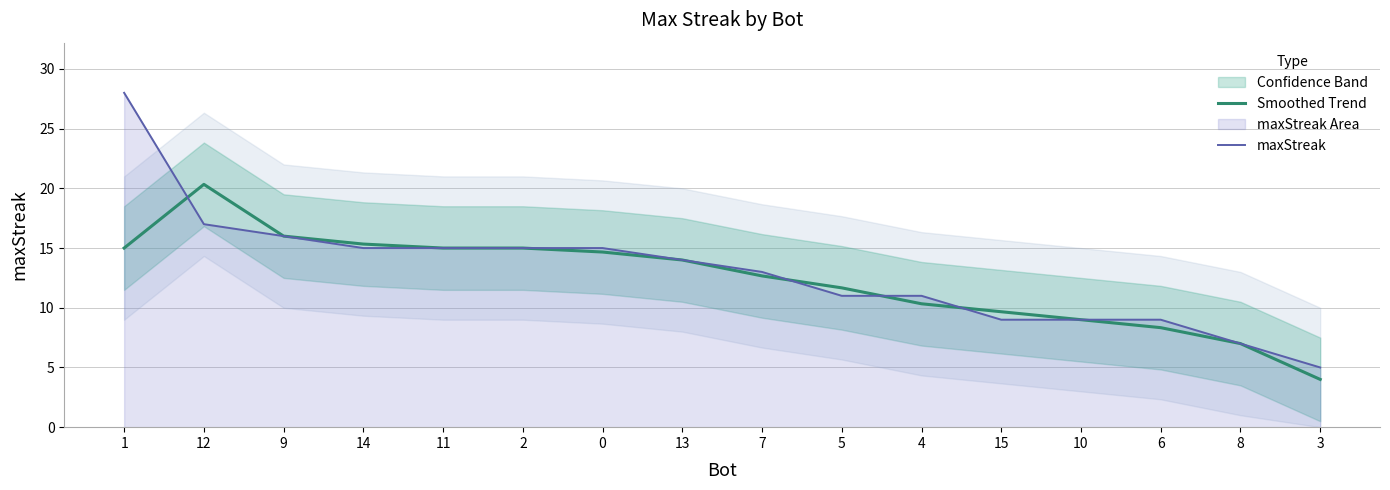

True or false: maxStreak and Smoothed Trend cross at least once.

True